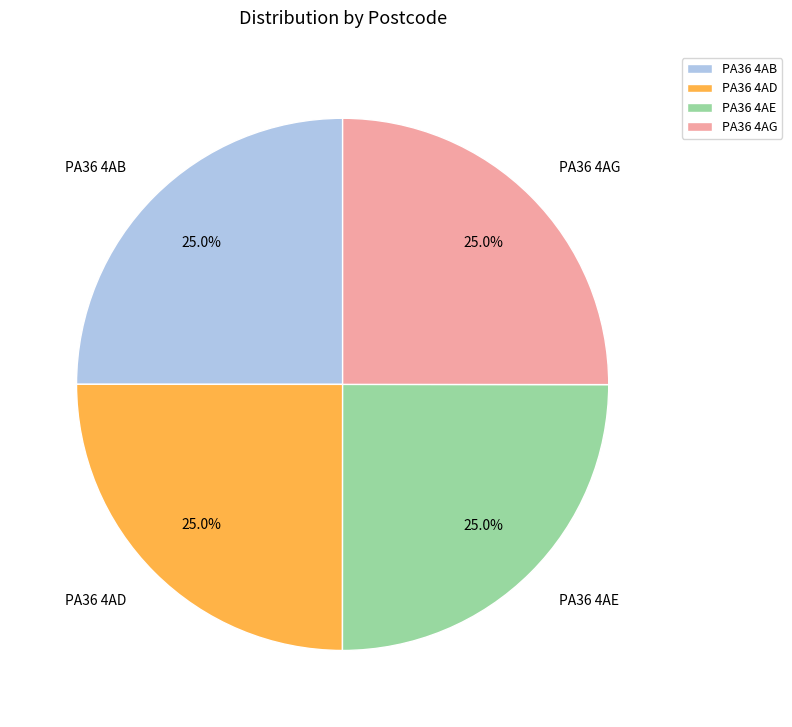

To the nearest percent, what percentage of the pie is PA36 4AD?

25%